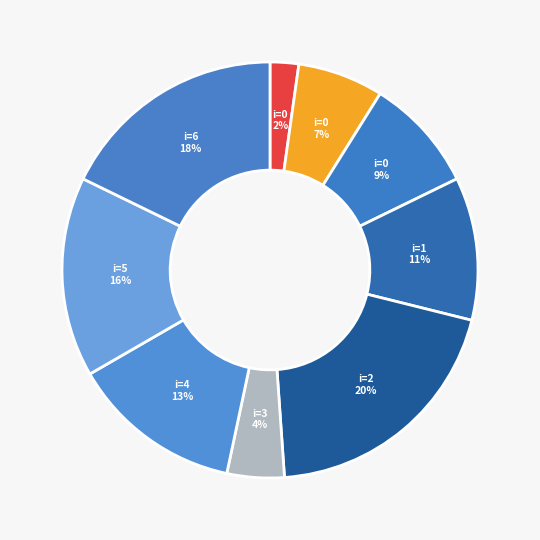

Which category has the smallest portion of the pie?

i=0 (j=1)